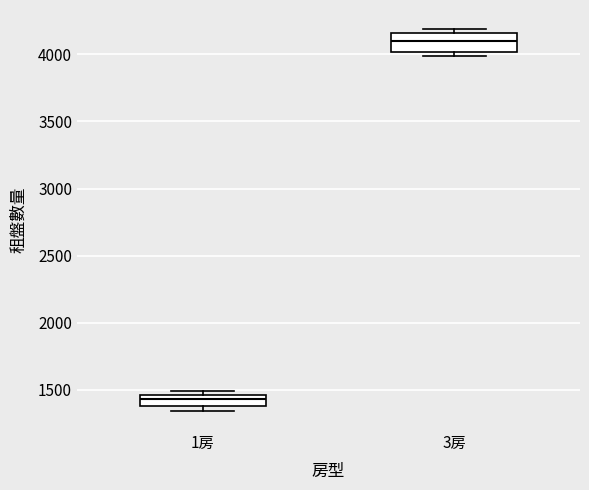

Reading left to right, transcribe this box plot: for each box, give where its median line is, the range the box spans, and where its two whiskers end, as read against the y-axis. The values are not printed on the chart, so give them approximately, as read against the axis.

1房: median 1450 (inside the box), box 1400 to 1450, whiskers 1350 to 1500
3房: median 4100, box 4000 to 4150, whiskers 4000 (just below the box's lower edge) to 4200